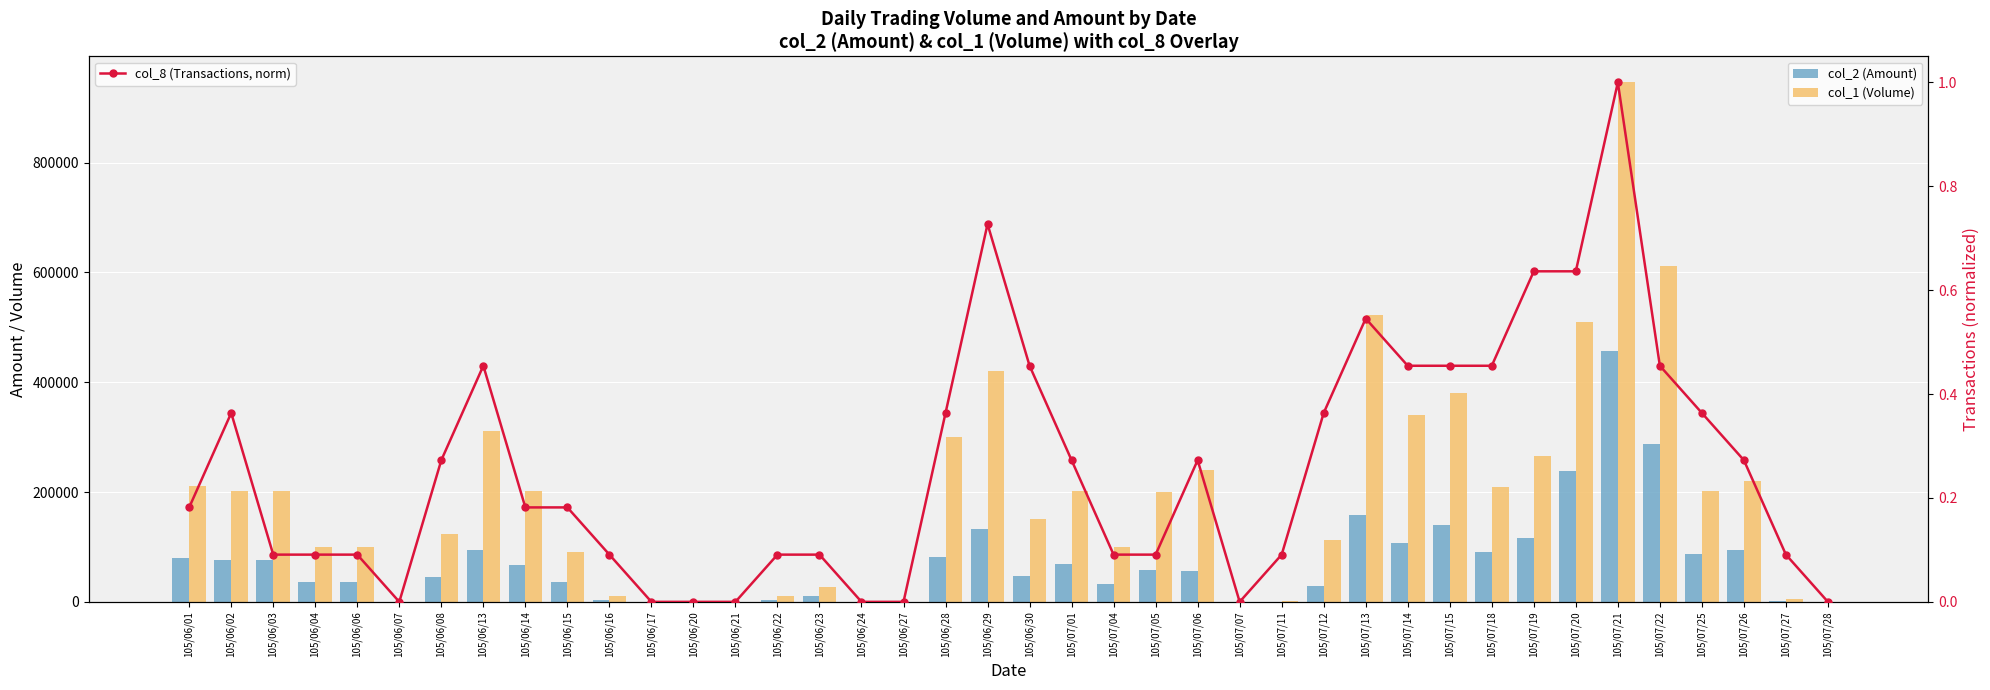

The value of col_8 (Transactions, norm) at 105/07/11 is 0.1. True or false?

True